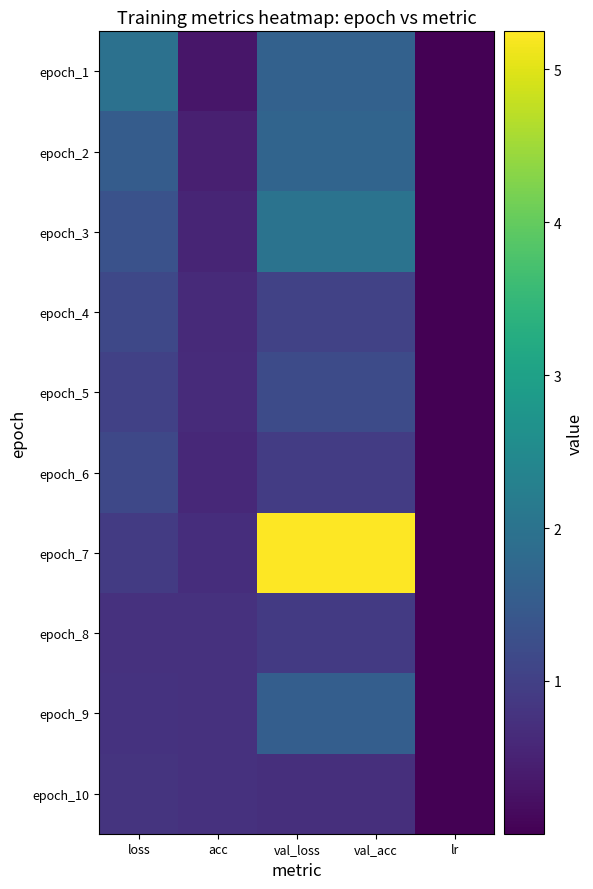

Which category has the highest value across all series?

val_loss